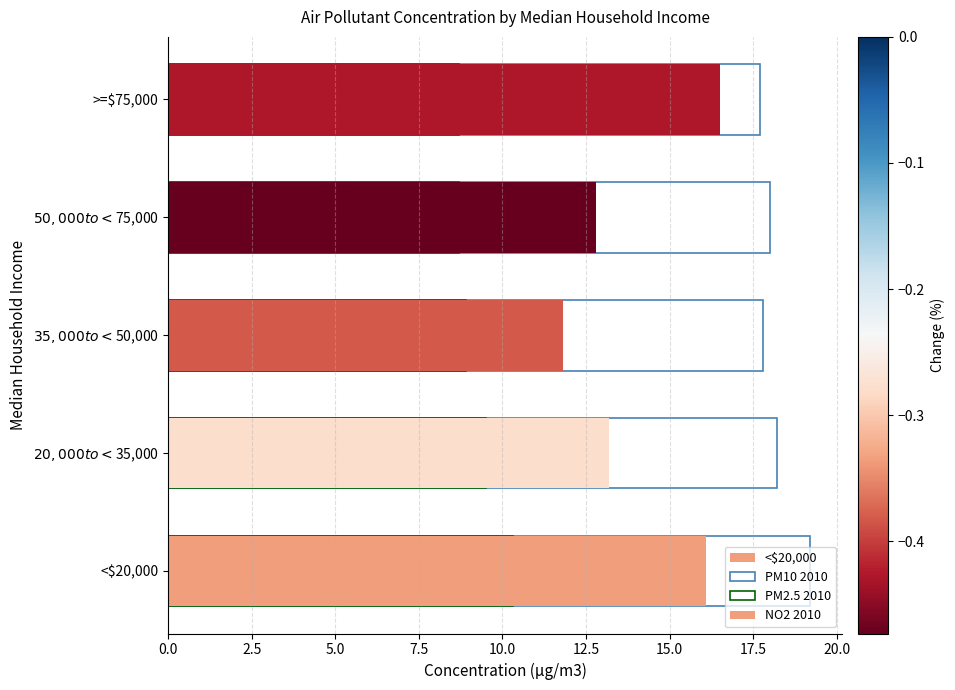

Reading left to right, extract all data points from this chart.

16.1	13.2	11.8	12.8	16.5